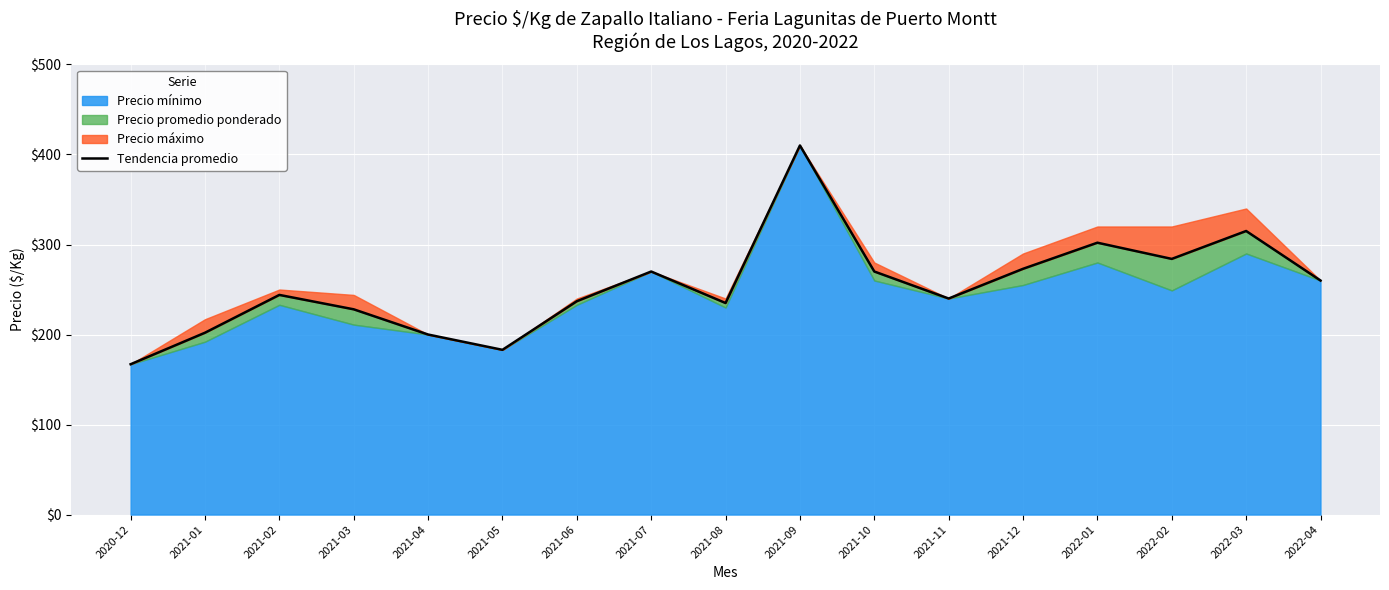

What is the greatest value displayed?

410